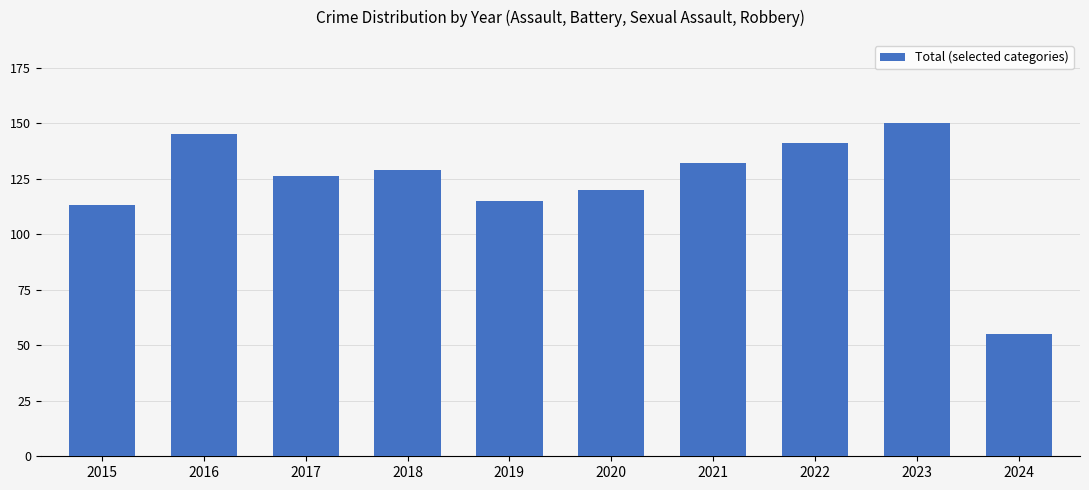

Reading left to right, transcribe all the data shown in this chart.

2015=113	2016=145	2017=126	2018=129	2019=115	2020=120	2021=132	2022=141	2023=150	2024=55